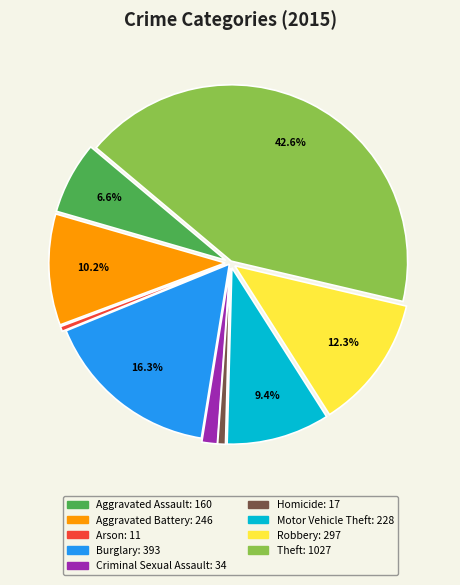

How many slices are in this pie chart?

9